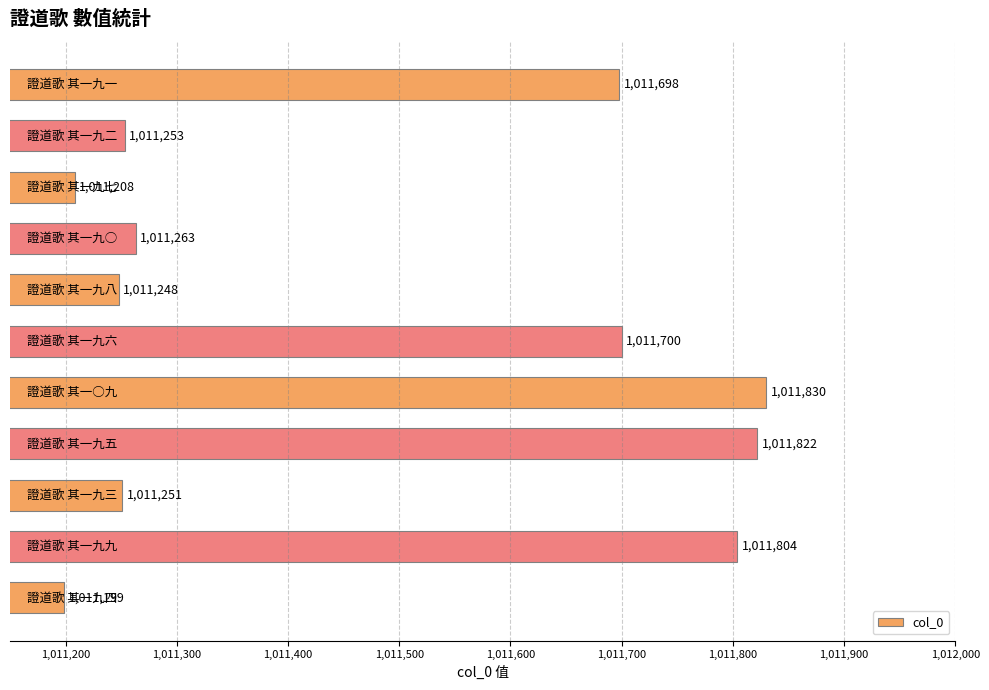

What is the average value?

1011480